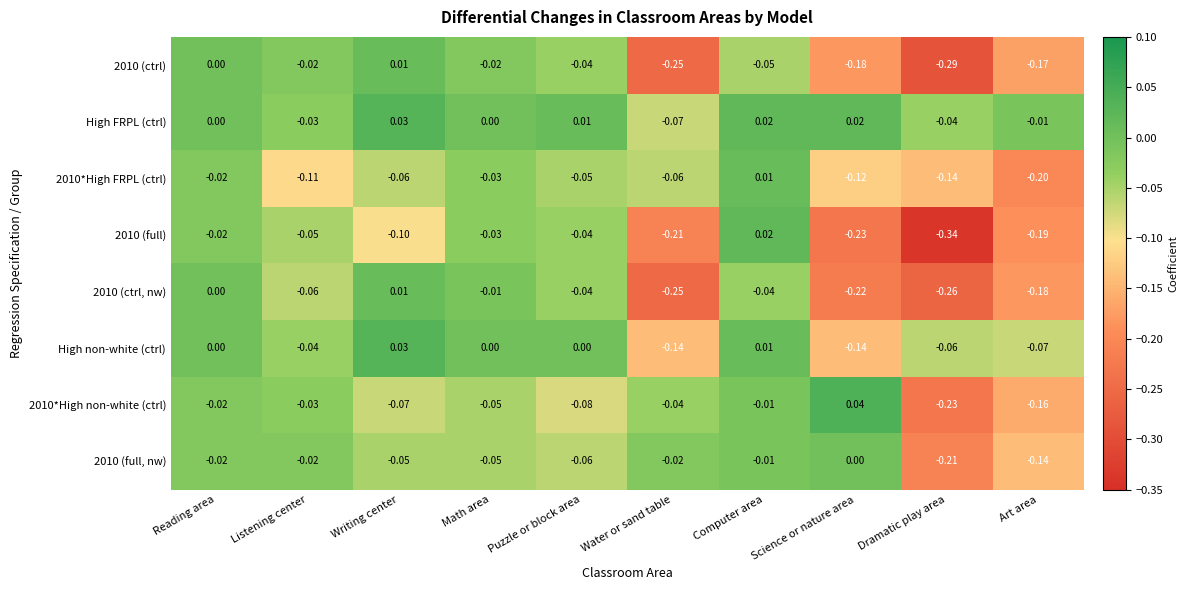

At which label does 2010 (ctrl, nw) reach its peak?

Writing center